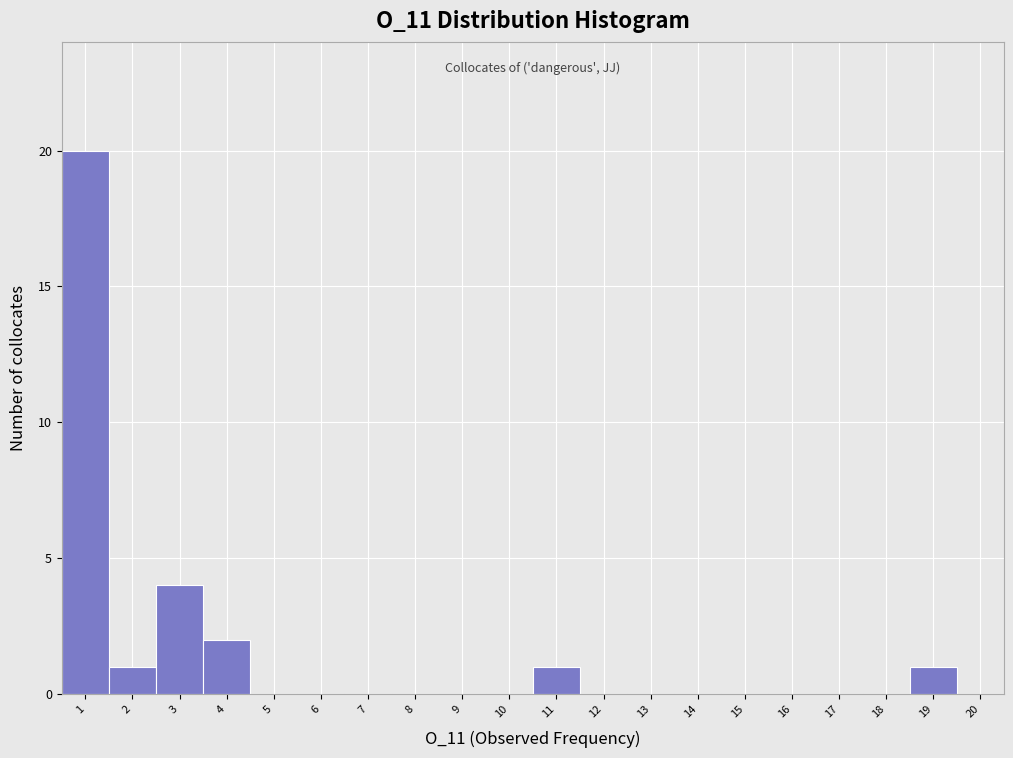

Over which range of the x-axis is the bar tallest?

0.5 to 1.5